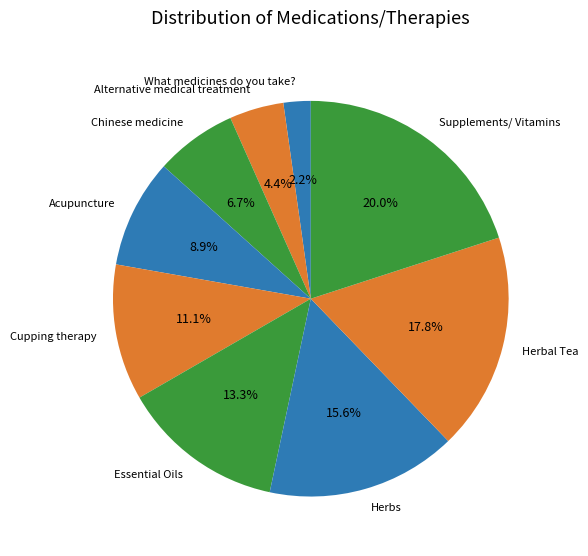

What percentage is the Alternative medical treatment slice, to the nearest percent?

4%